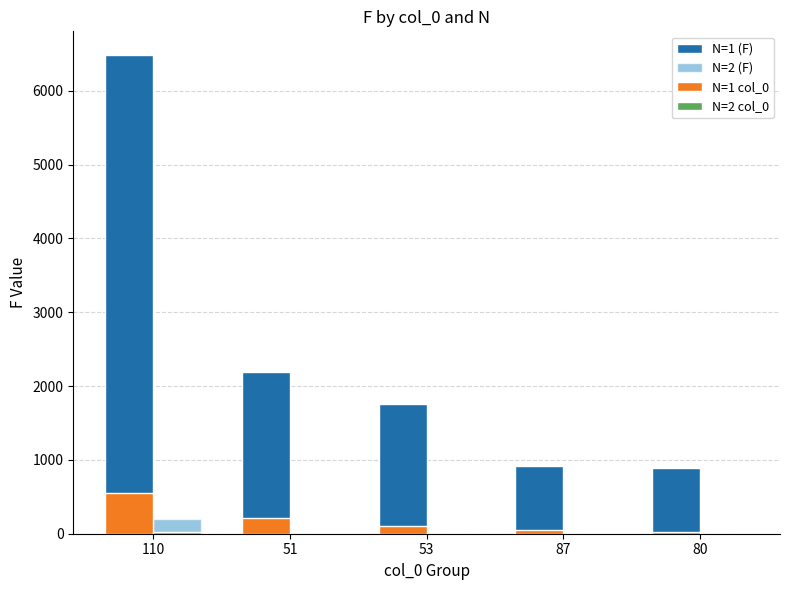

What is the maximum value shown in the chart?

6480